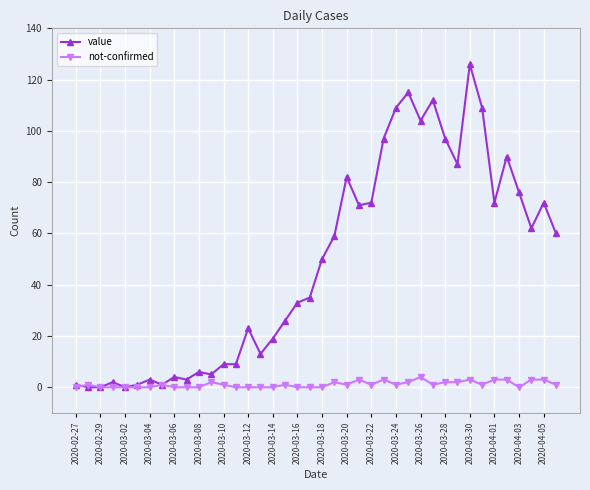

What is the maximum value shown in the chart?

126